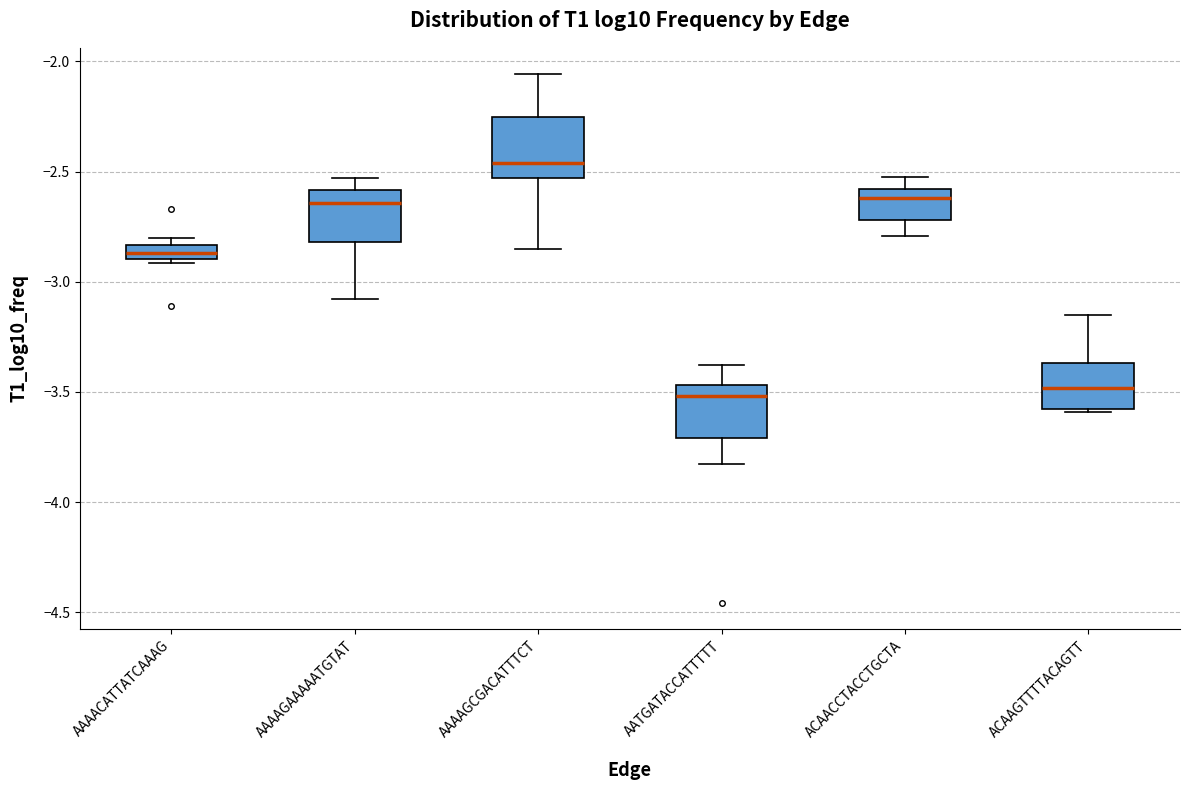

Which box has the highest median line?

AAAAGCGACATTTCT